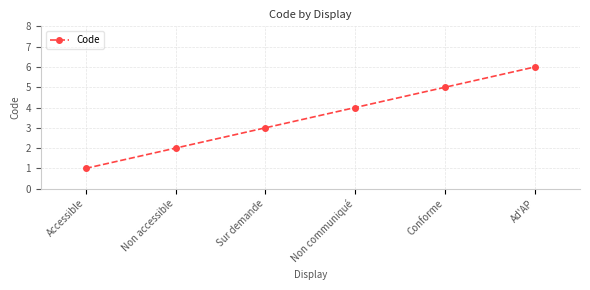

Approximately how many times larger is the value at Sur demande compared to Ad'AP?

0.5